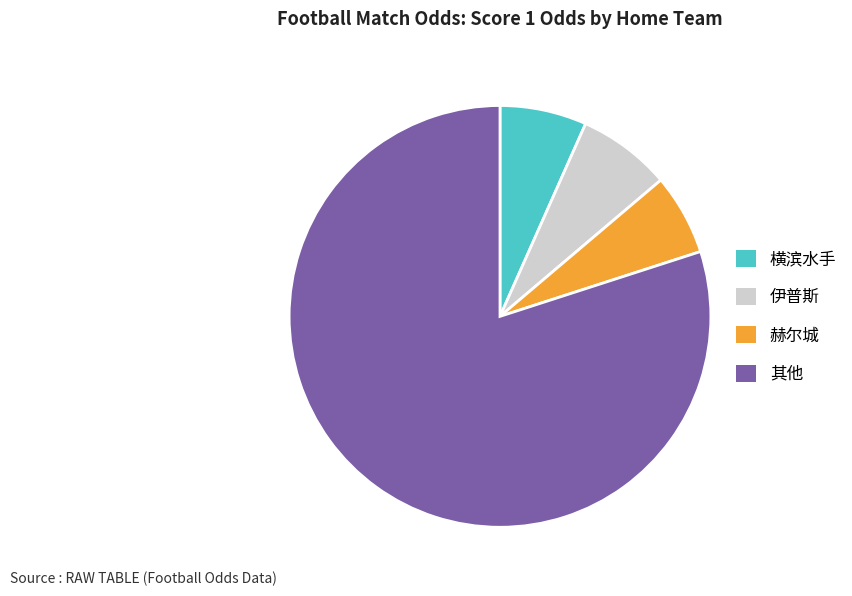

Do 横滨水手 and 伊普斯 together represent more than half of the pie?

No